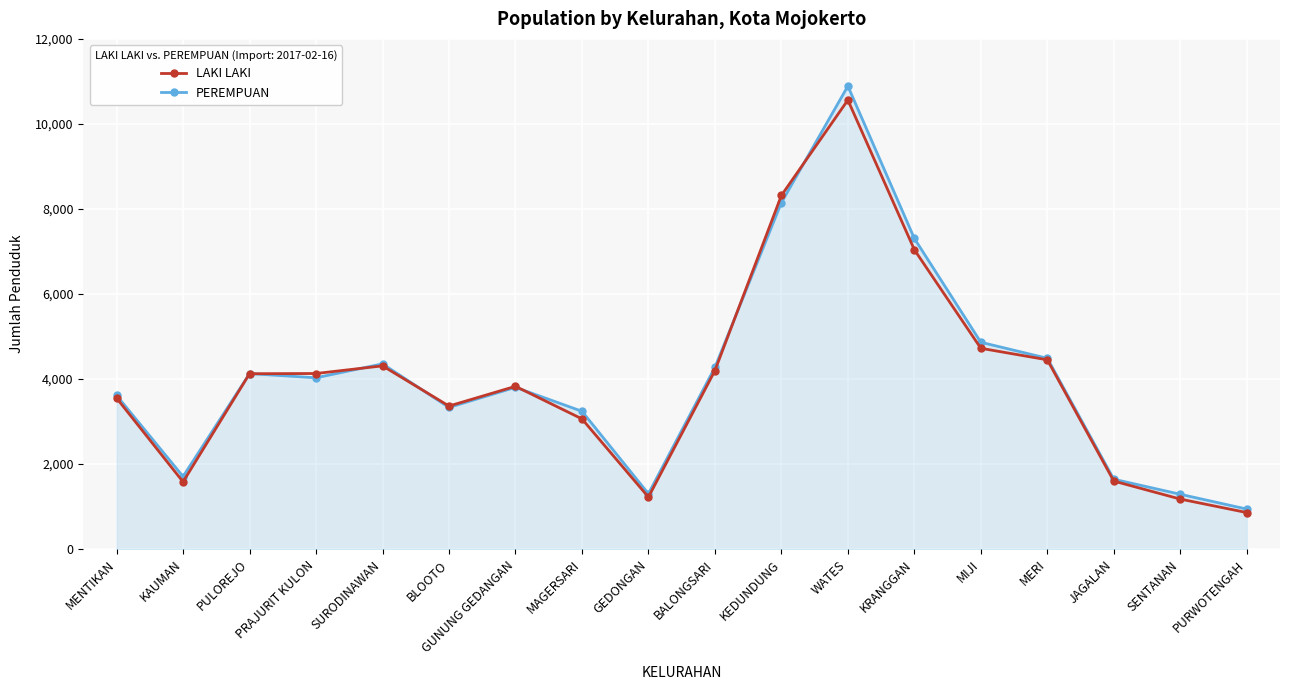

True or false: LAKI LAKI has more than 2 interior local peaks.

True